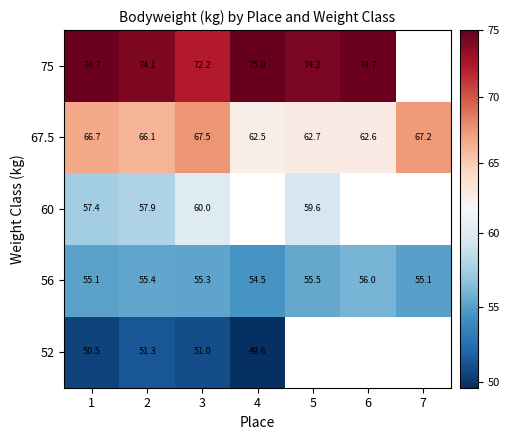

Between 3 and 4, which is larger?

3